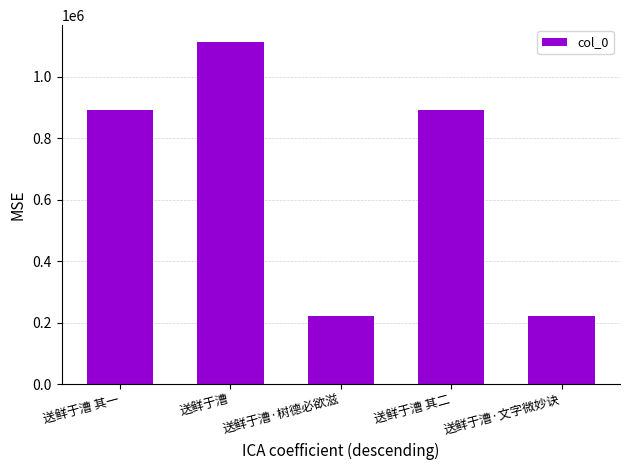

Are the bars grouped side by side (vs. stacked)?

No